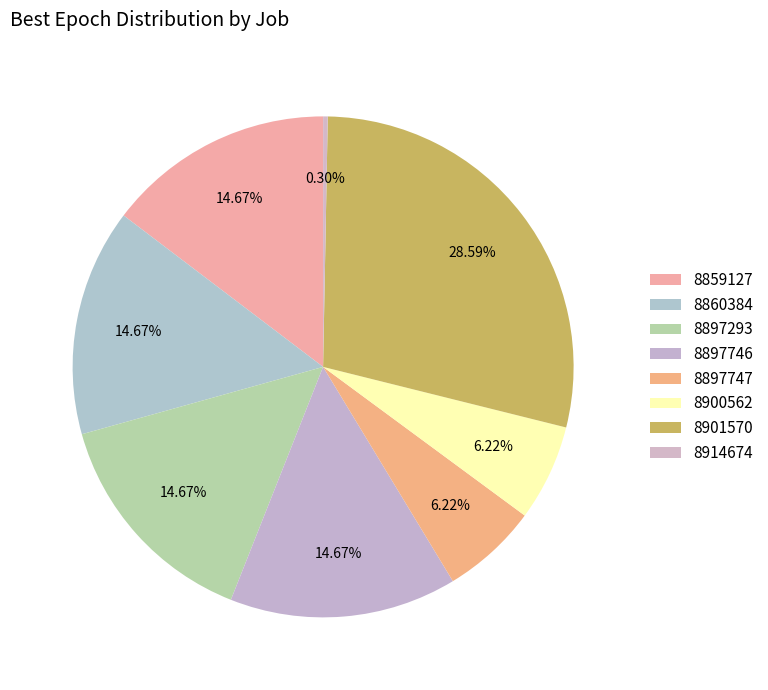

How many slices are in this pie chart?

8